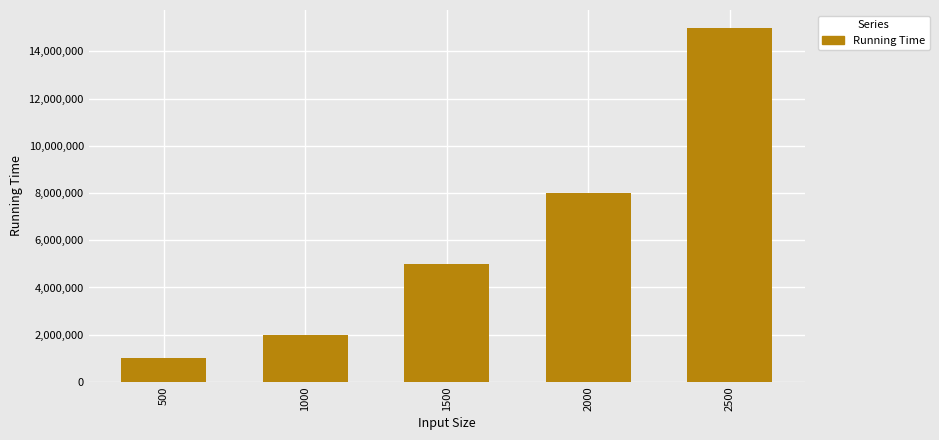

What is the greatest value displayed?

15000000